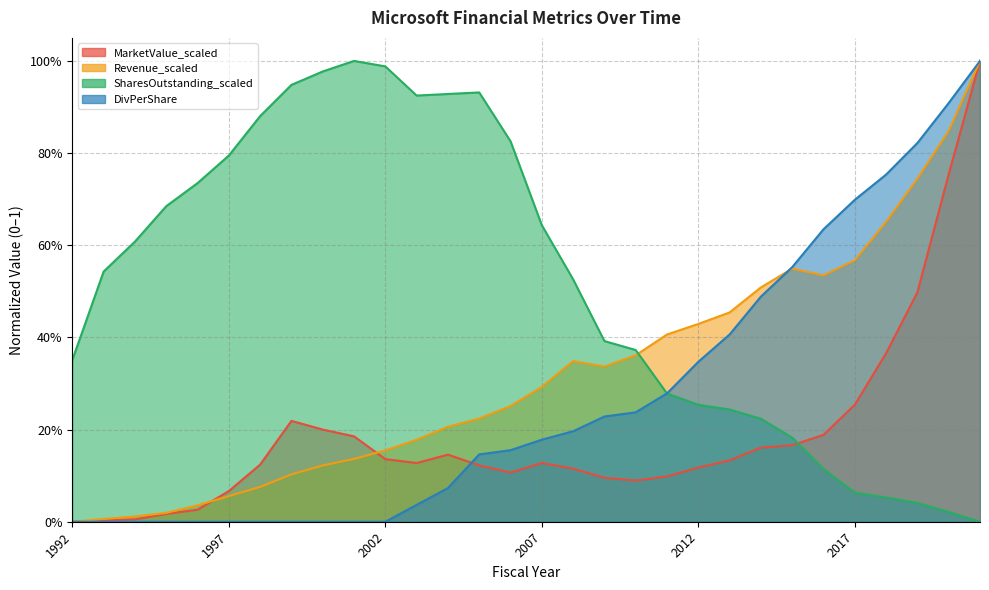

Between which two adjacent categories do Revenue_scaled and DivPerShare first intersect?

2014-06 and 2015-06